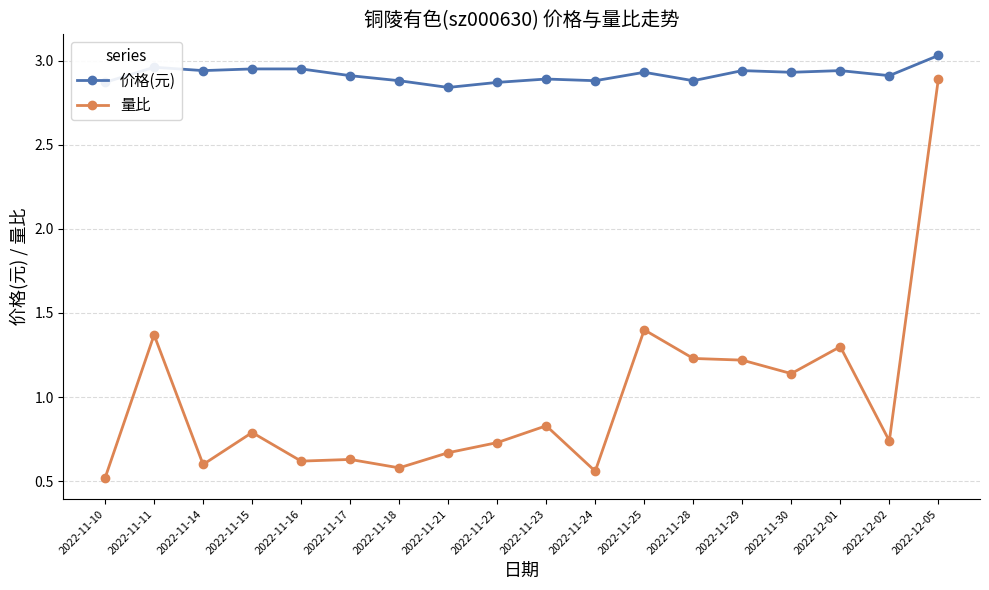

What is the sum of the 量比 values at 2022-11-28 and 2022-12-05?

4.1